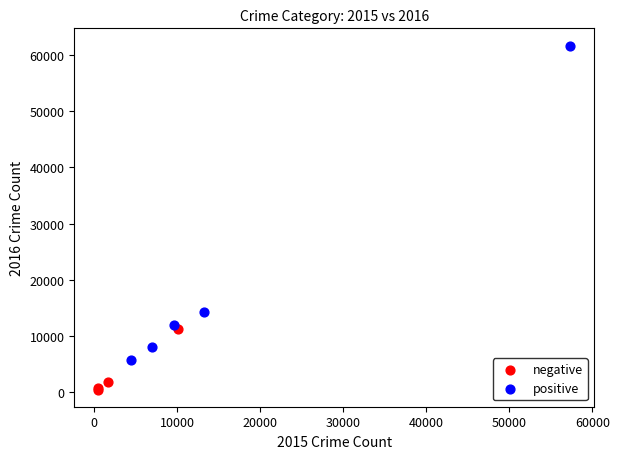

Which series has the largest Y range (max minus min)?

positive